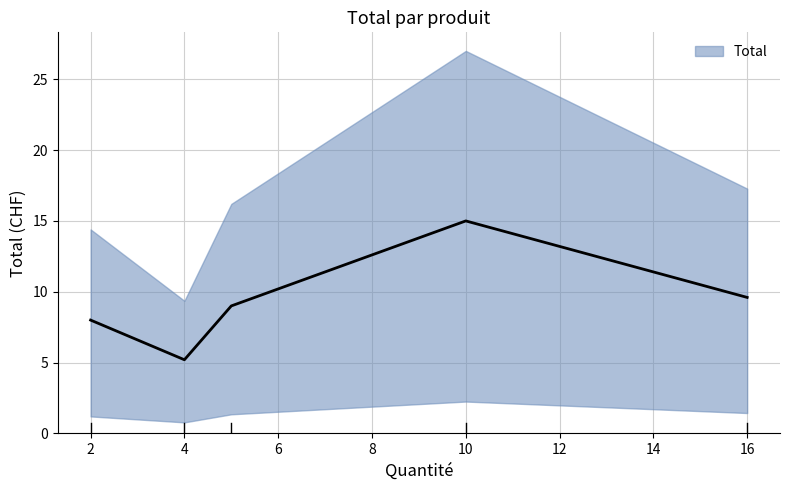

True or false: the data has more than 1 interior local peaks.

False